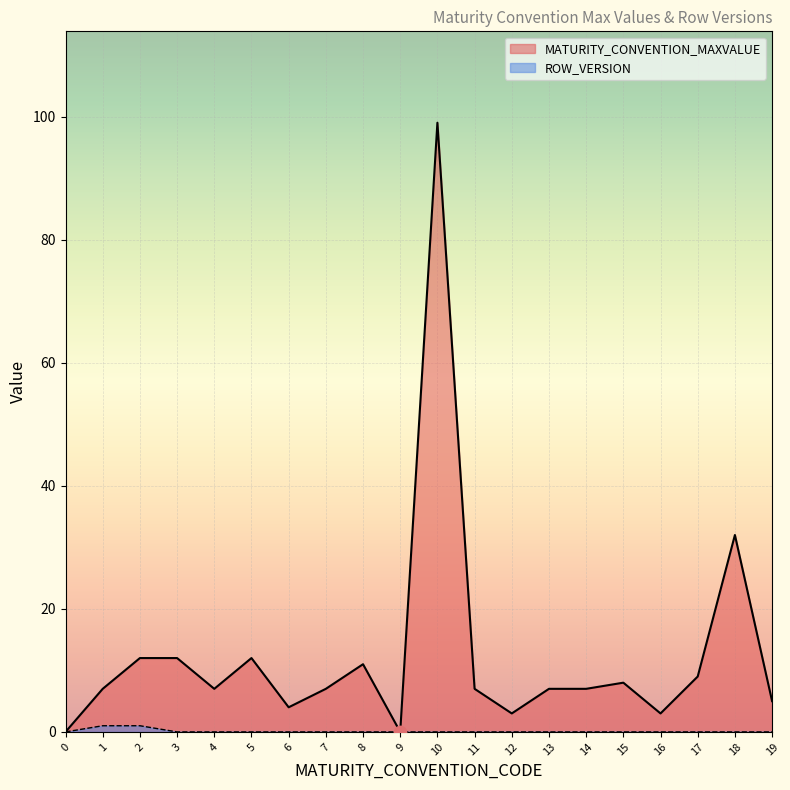

At how many categories does at least one series exceed 50?

1